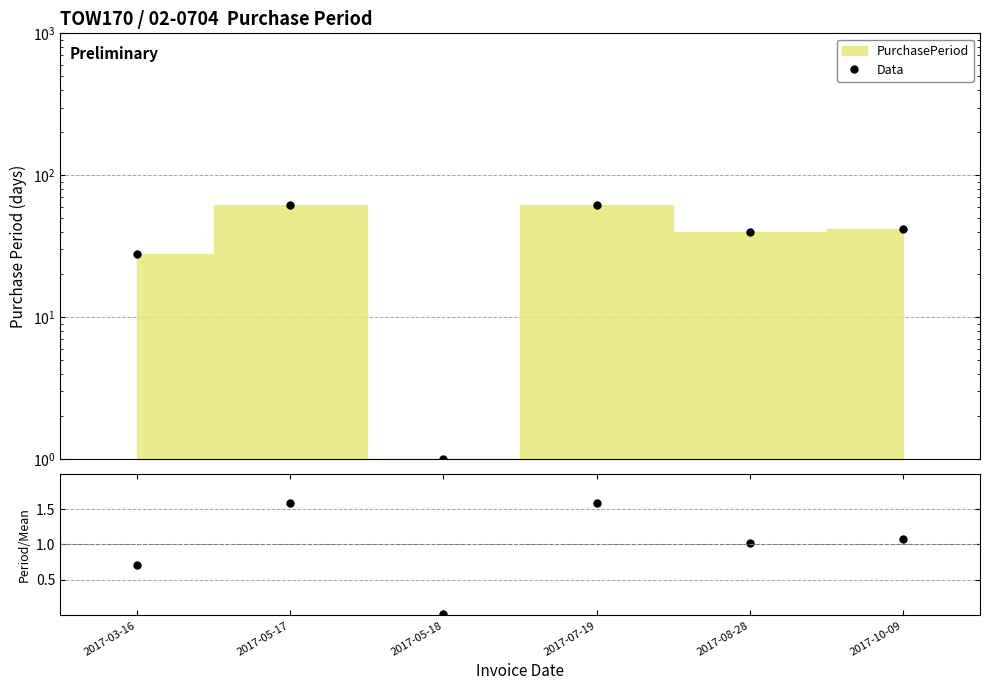

Which series has the widest spread of values?

Data